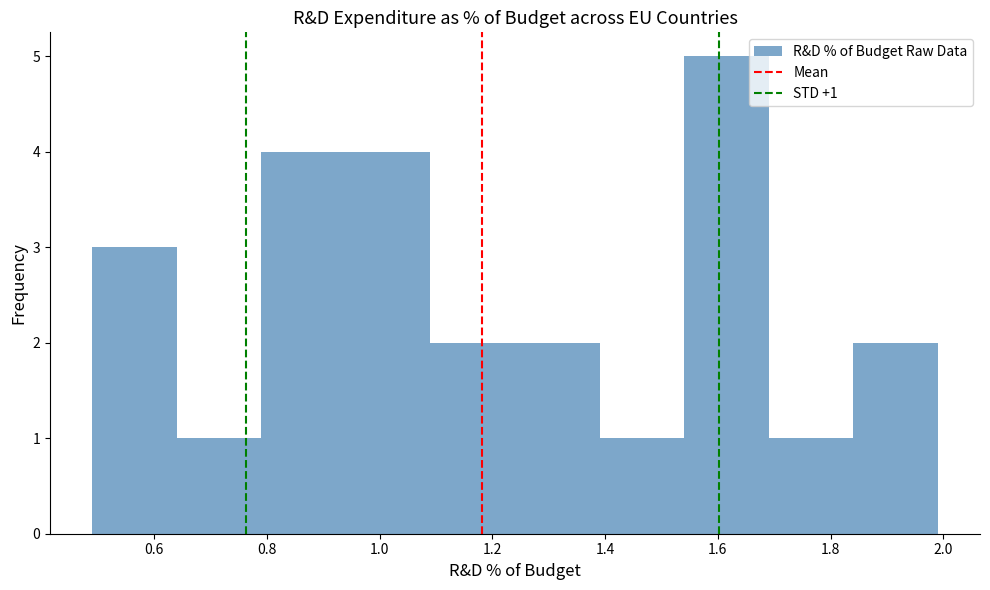

Which range on the x-axis has the tallest bar?

1.54 to 1.69